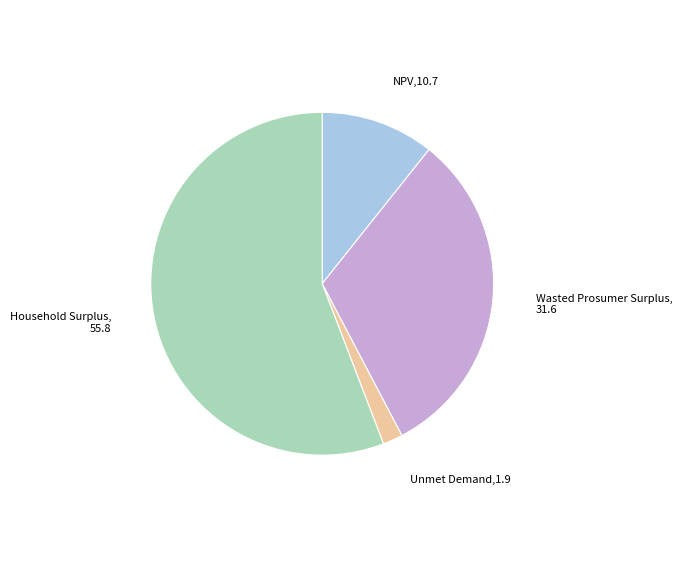

Which slice is the smallest?

Unmet Demand